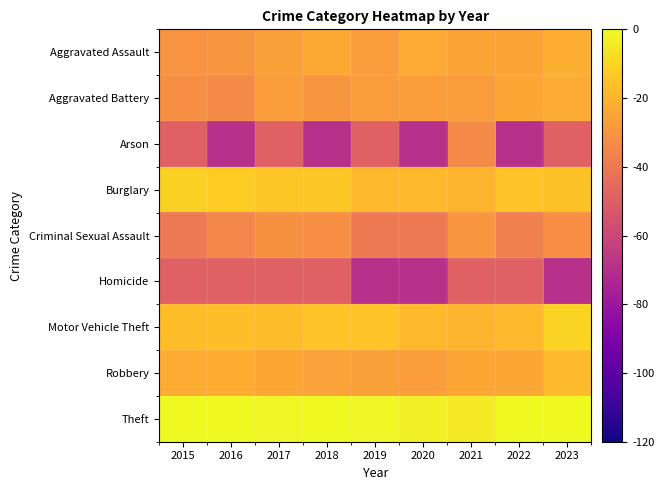

Reading left to right, list all the values displayed in this chart.

Aggravated Assault: 2015=-30.0	2016=-29.1	2017=-26.2	2018=-23.1	2019=-27.5	2020=-22.7	2021=-24.5	2022=-24.5	2023=-21.1
Aggravated Battery: 2015=-32.2	2016=-33.5	2017=-26.8	2018=-29.1	2019=-27.5	2020=-26.8	2021=-27.5	2022=-23.5	2023=-22.2
Arson: 2015=-49.1	2016=-69.1	2017=-49.1	2018=-69.1	2019=-49.1	2020=-69.1	2021=-33.5	2022=-69.1	2023=-49.1
Burglary: 2015=-11.6	2016=-12.6	2017=-14.3	2018=-13.8	2019=-18.7	2020=-18.0	2021=-19.8	2022=-15.3	2023=-15.5
Criminal Sexual Assault: 2015=-39.6	2016=-35.1	2017=-31.0	2018=-32.2	2019=-39.6	2020=-39.6	2021=-29.1	2022=-37.1	2023=-32.2
Homicide: 2015=-49.1	2016=-49.1	2017=-49.1	2018=-49.1	2019=-69.1	2020=-69.1	2021=-49.1	2022=-49.1	2023=-69.1
Motor Vehicle Theft: 2015=-17.3	2016=-16.4	2017=-17.1	2018=-15.3	2019=-15.3	2020=-18.2	2021=-20.2	2022=-18.0	2023=-10.7
Robbery: 2015=-22.2	2016=-21.9	2017=-24.0	2018=-25.6	2019=-26.2	2020=-26.8	2021=-23.5	2022=-24.0	2023=-17.5
Theft: 2015=-0.2	2016=-0.4	2017=-1.3	2018=-0.2	2019=-1.2	2020=-2.0	2021=-4.5	2022=-0.4	2023=0.0